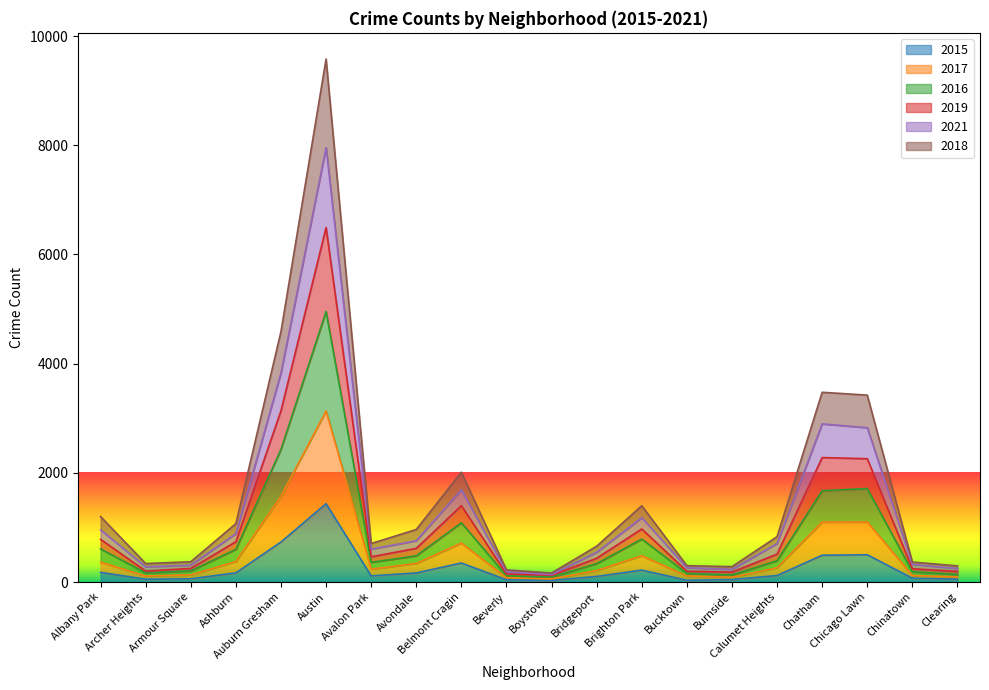

True or false: 2016 and 2019 cross at least once.

False